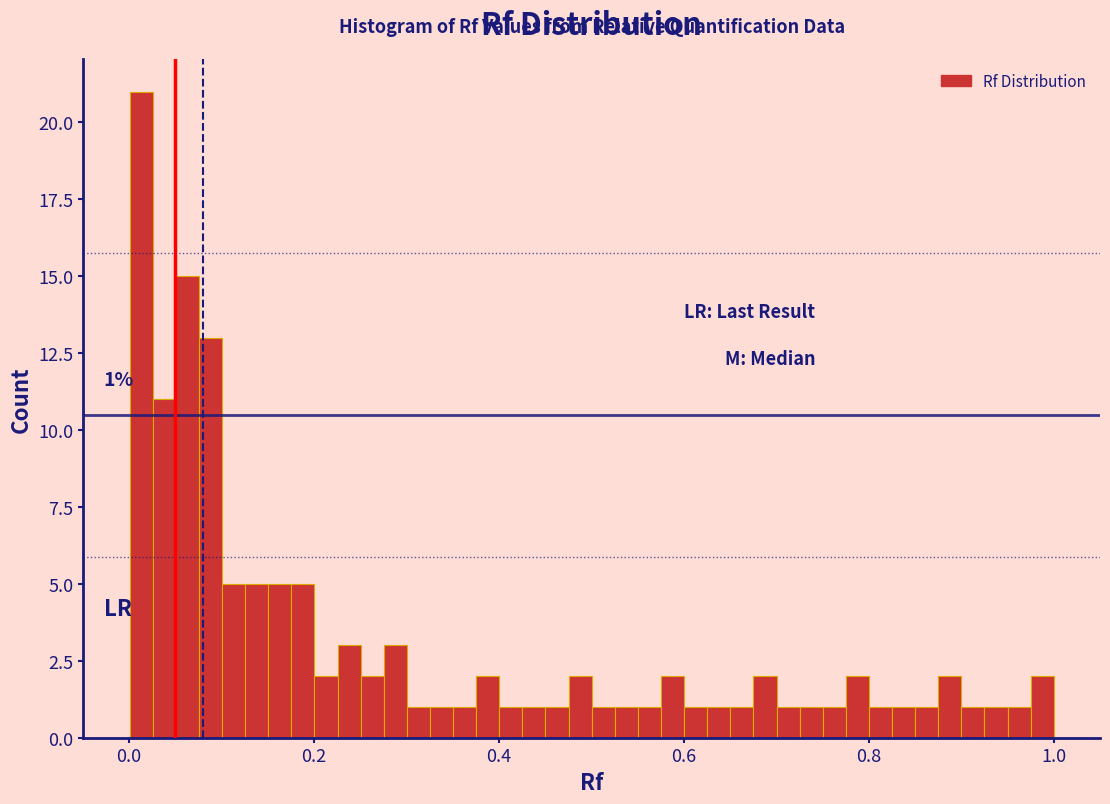

Around what value on the x-axis is the tallest bar? Give the approximate position of its centre, as read against the axis.

0.02